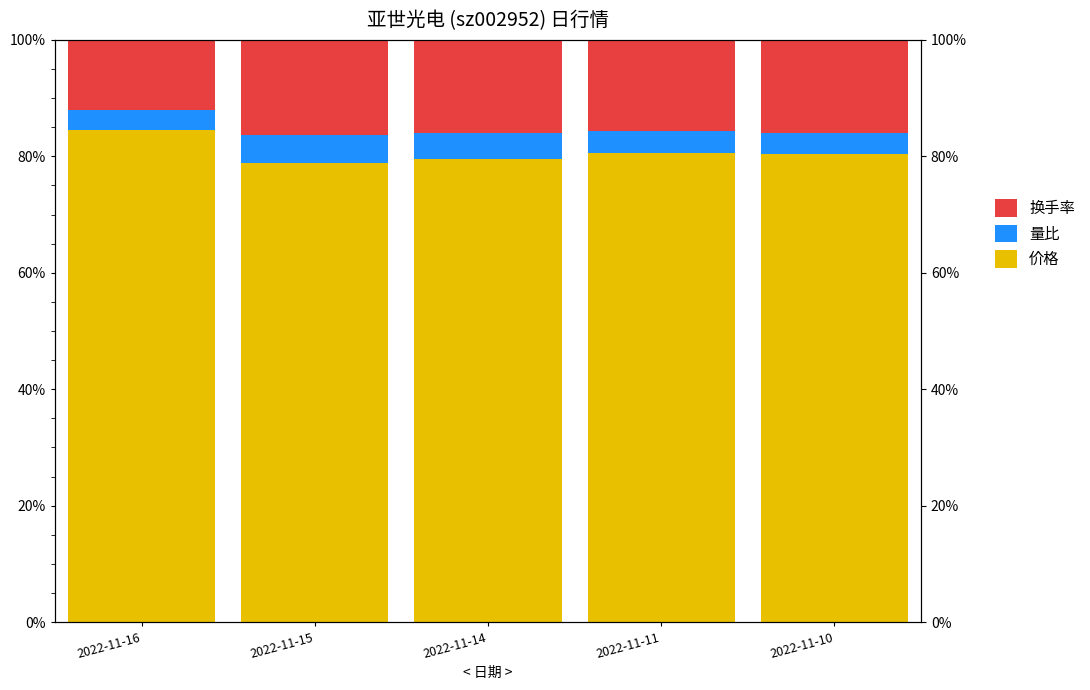

At how many categories does at least one series exceed 51?

5